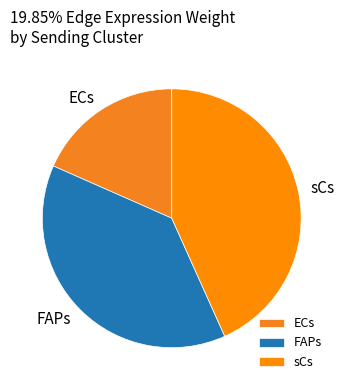

Does sCs represent more than half of the total?

No